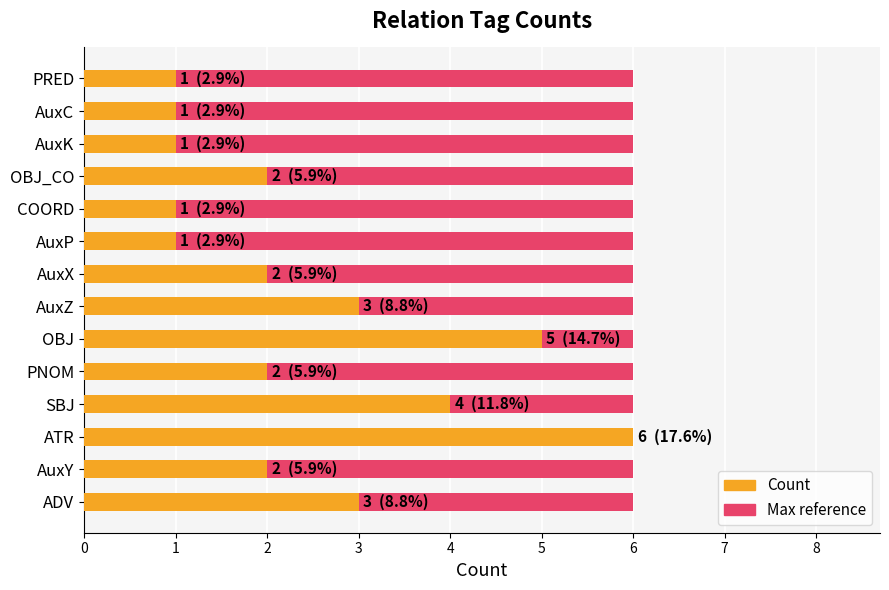

Rank the series by their maximum value, from lowest to highest.

Max count reference, Count